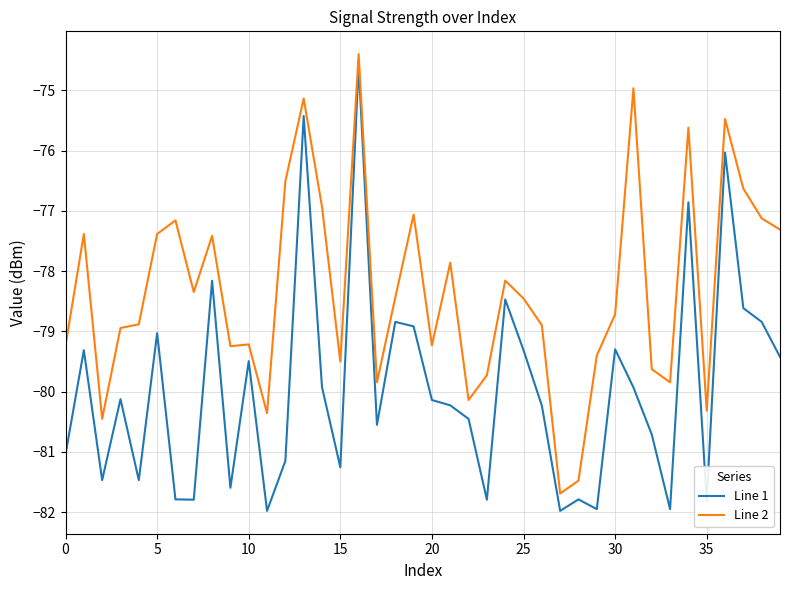

True or false: Line 2 has more than 1 interior local peaks.

True